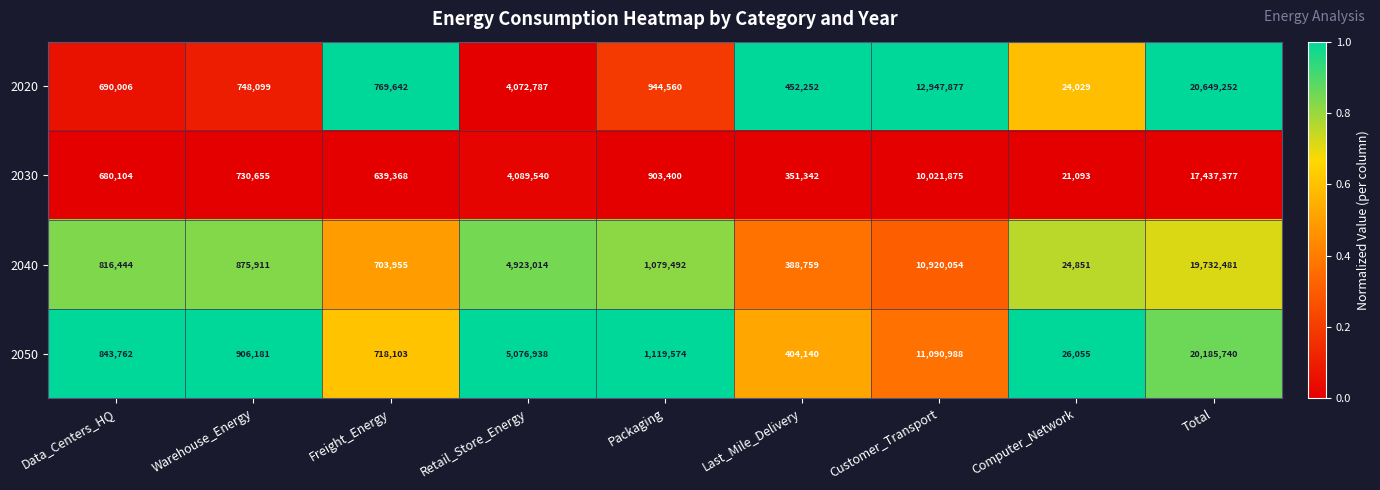

At which category does the chart reach its peak across all series?

Total